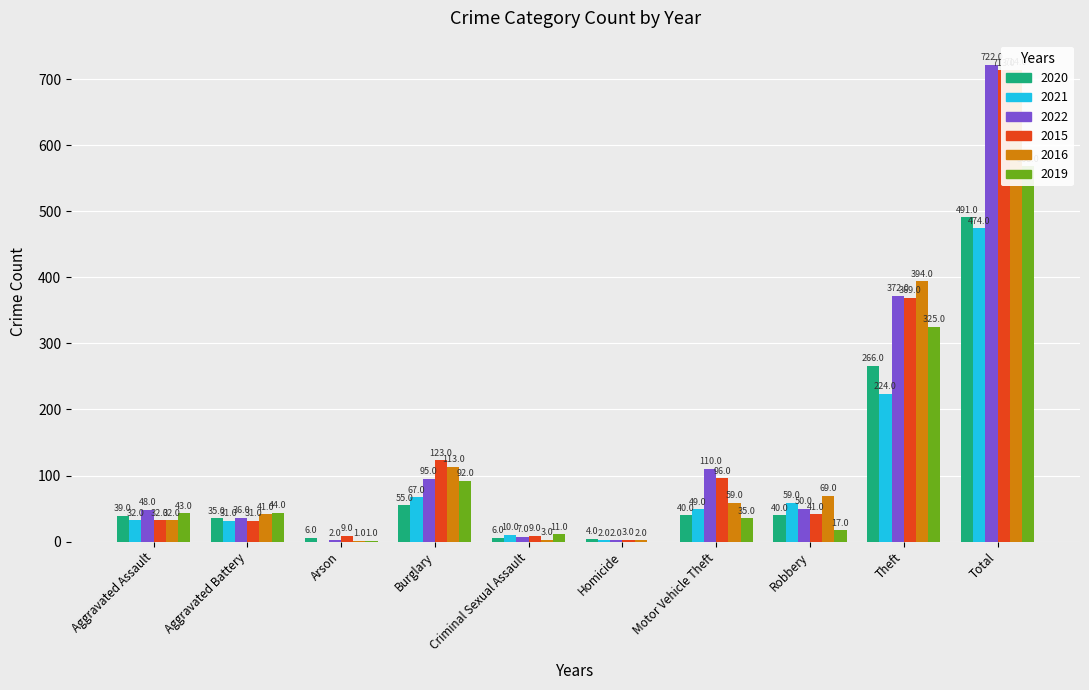

Which series changed the most between Burglary and Robbery?

2015